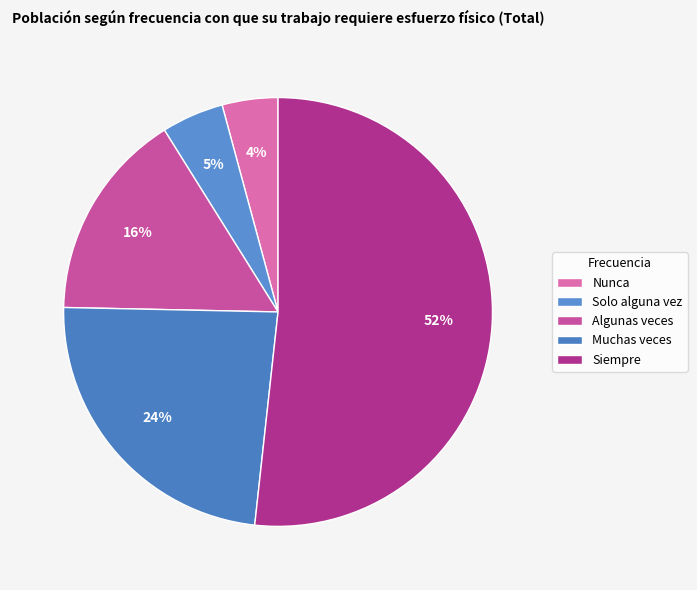

Is there any slice that represents more than half of the pie?

Yes